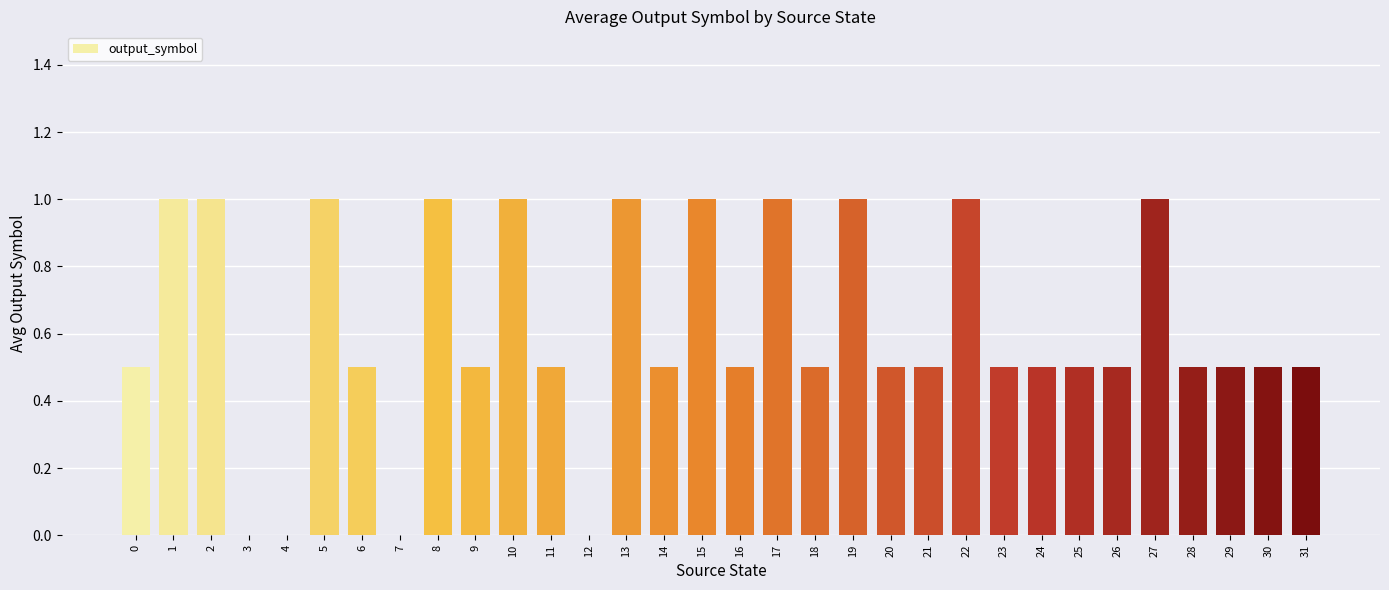

Is it true that the value at 25 is 0.5?

True